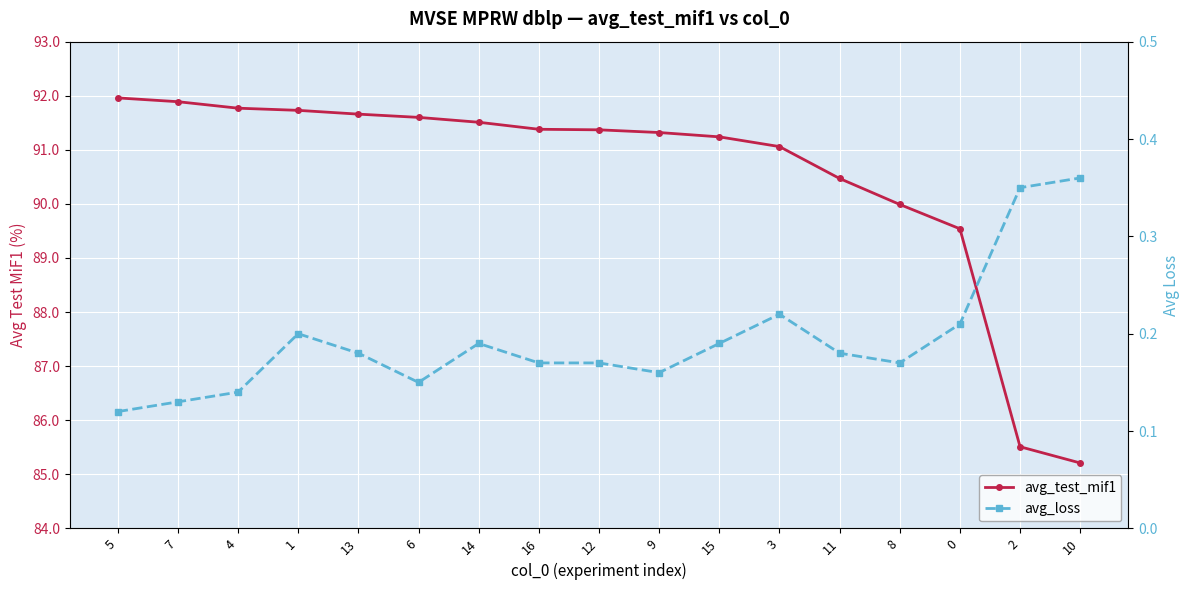

Between 5 and 9, which series saw the biggest shift?

avg_test_mif1